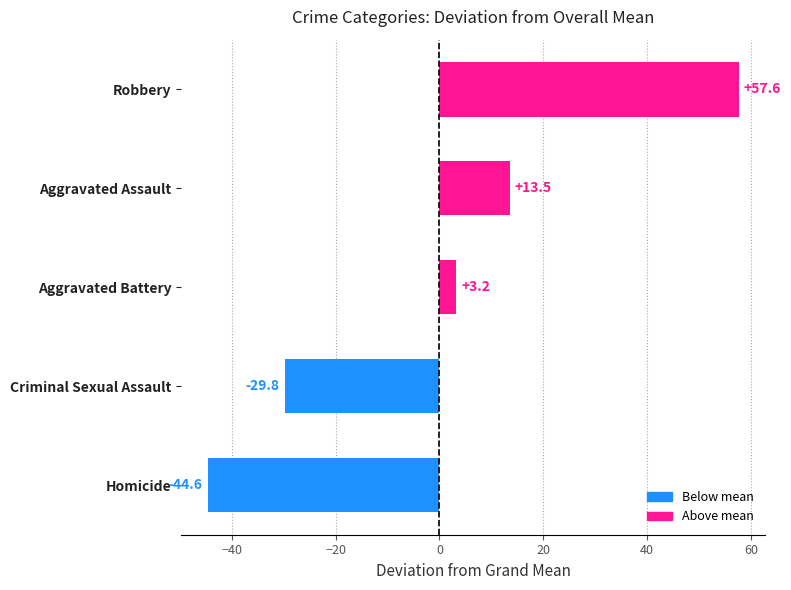

Is it true that Robbery equals 170 at 2022?

False